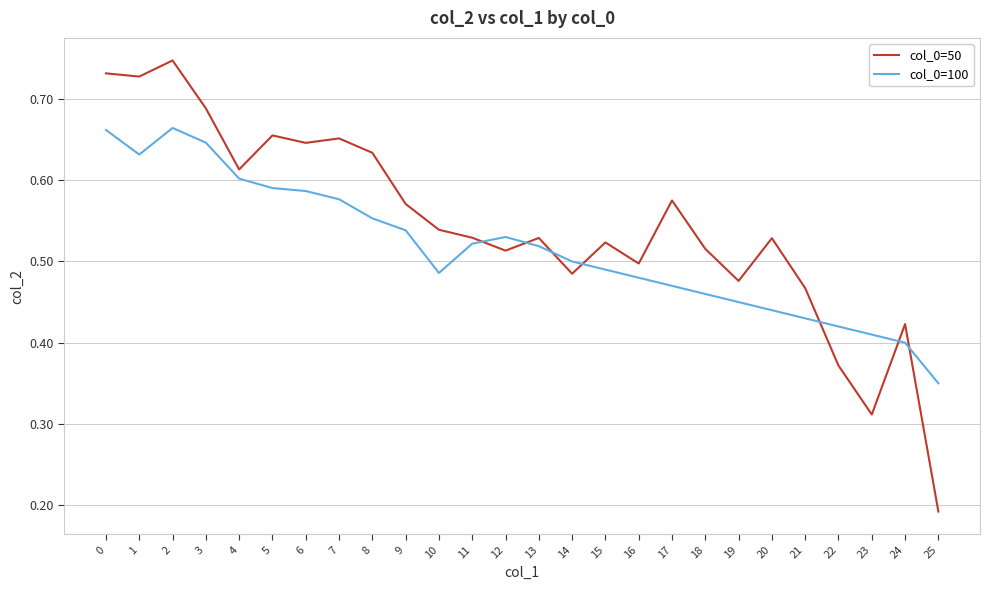

True or false: col_0=100 and col_0=50 cross at least once.

True